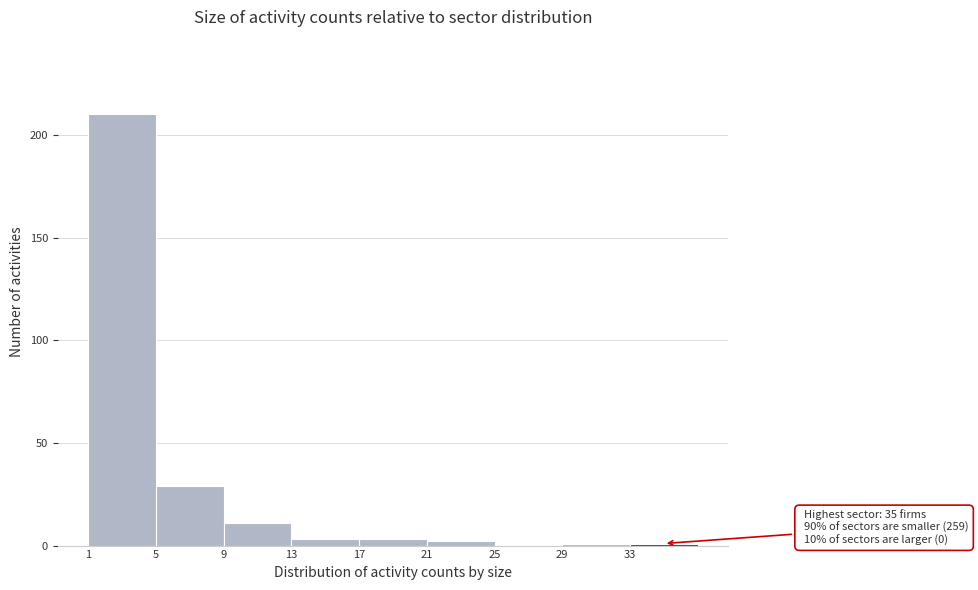

Which range on the x-axis has the tallest bar?

1 to 5